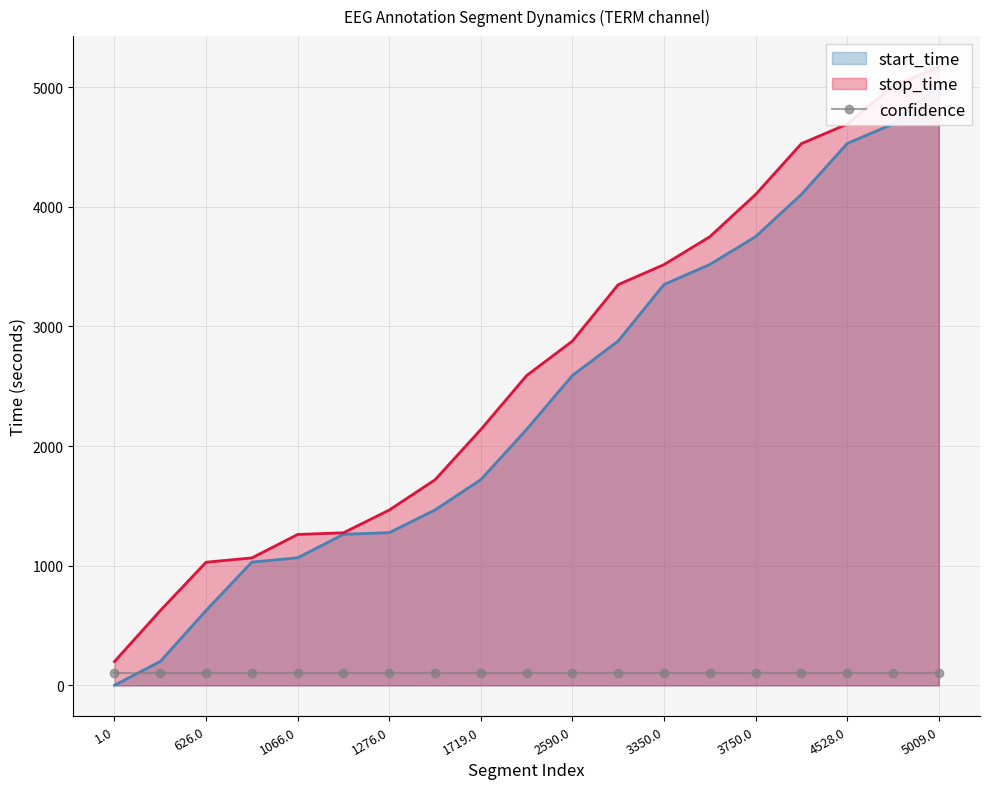

Reading left to right, what are all the values shown in this chart?

start_time: 1.0=1	200.0=200	626.0=626	1030.0=1030	1066.0=1066	1262.0=1262	1276.0=1276	1466.0=1466	1719.0=1719	2139.0=2139	2590.0=2590	2878.0=2878	3350.0=3350	3517.0=3517	3750.0=3750	4103.0=4103	4528.0=4528	4691.0=4691	5009.0=5009
stop_time: 1.0=199	200.0=625	626.0=1029	1030.0=1065	1066.0=1261	1262.0=1275	1276.0=1465	1466.0=1718	1719.0=2138	2139.0=2589	2590.0=2877	2878.0=3349	3350.0=3516	3517.0=3749	3750.0=4102	4103.0=4527	4528.0=4690	4691.0=5008	5009.0=5167